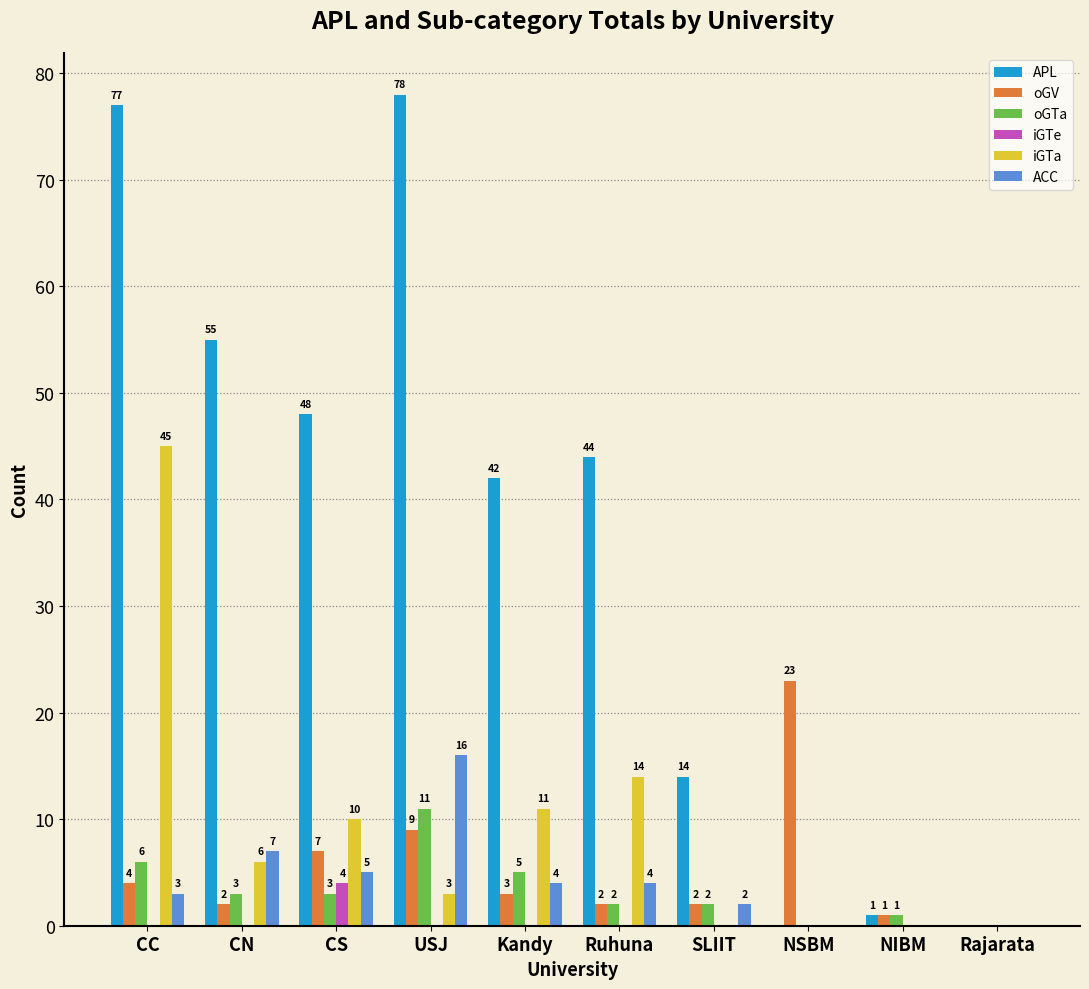

What is the maximum value for oGTa?

11